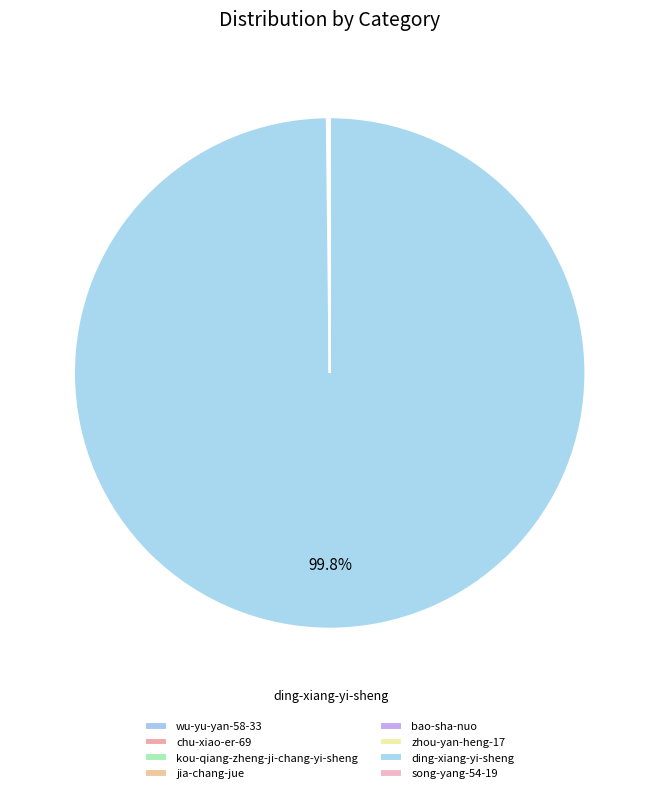

Is it true that wu-yu-yan-58-33 is 0% of the pie?

True